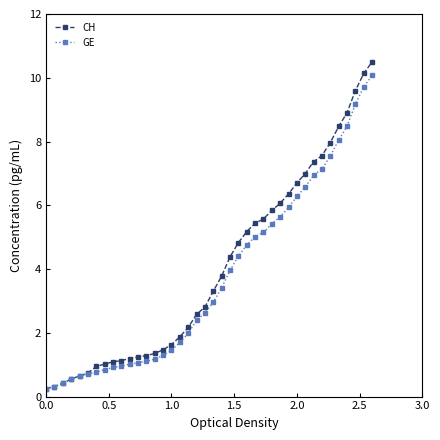

What is the greatest value displayed?

10.5